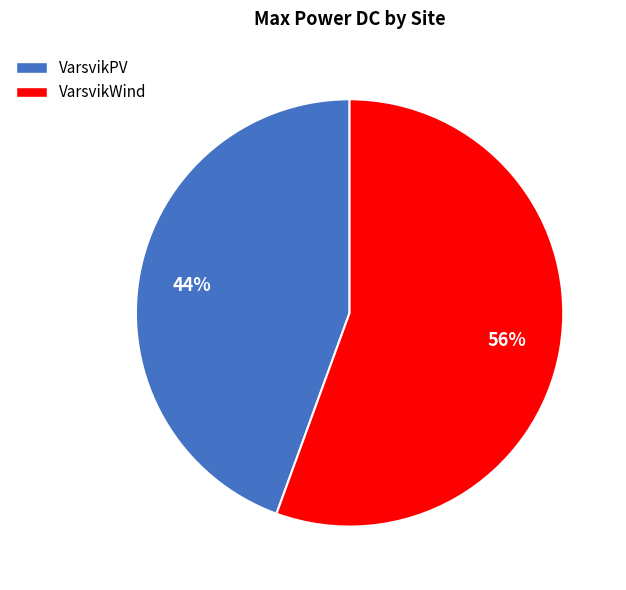

Which slice is the smallest?

VarsvikPV